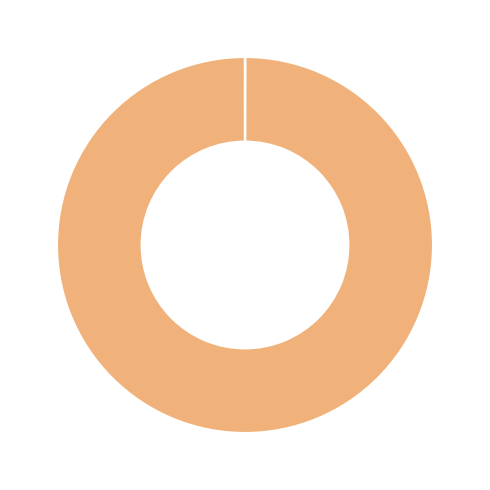

Which slice represents more than half of the pie?

MAPE